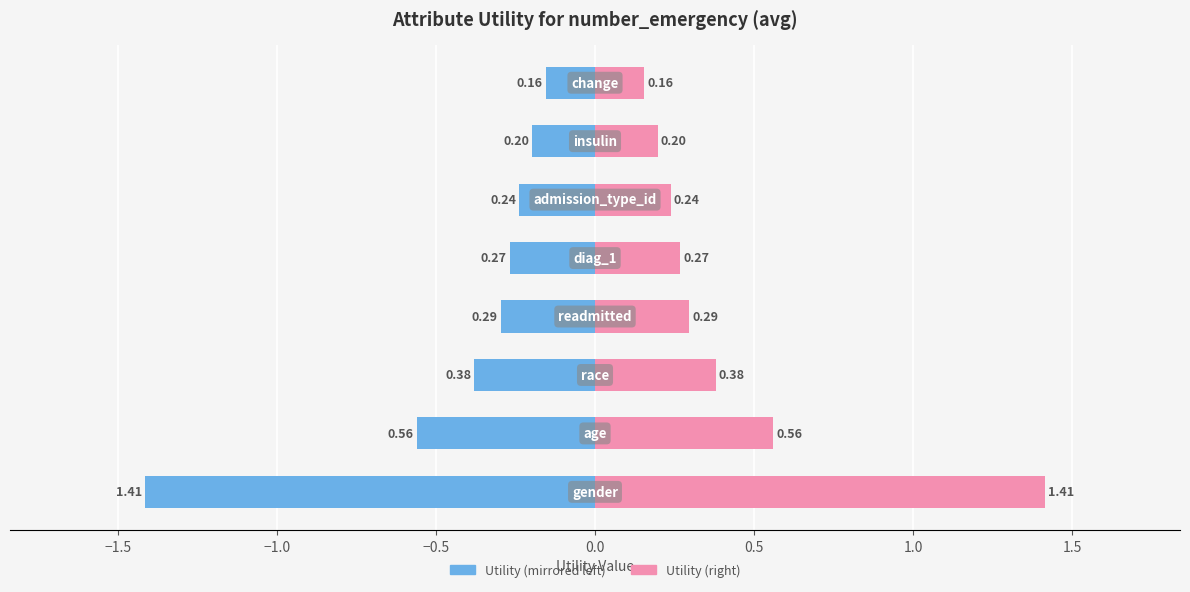

What is the value of the Utility (left) bar at the 7th from the left?

-0.2